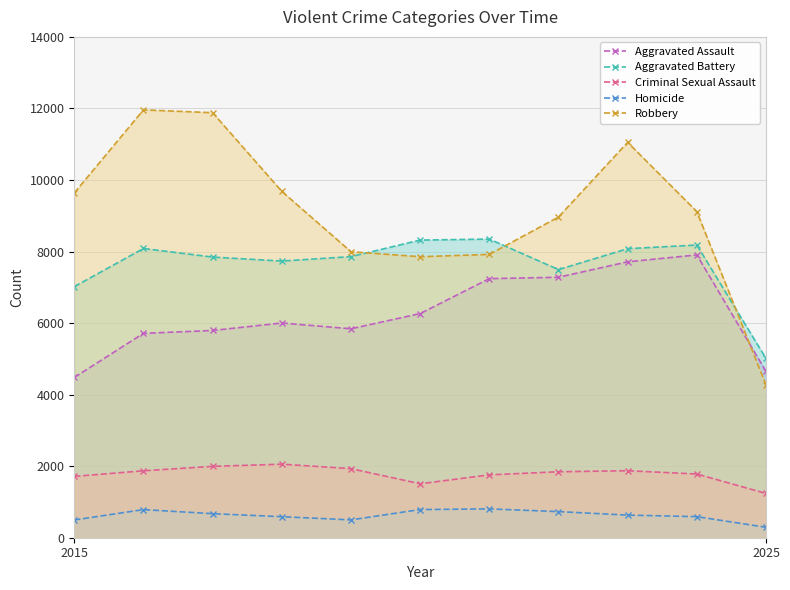

How many values in the Robbery series exceed 9116?

5